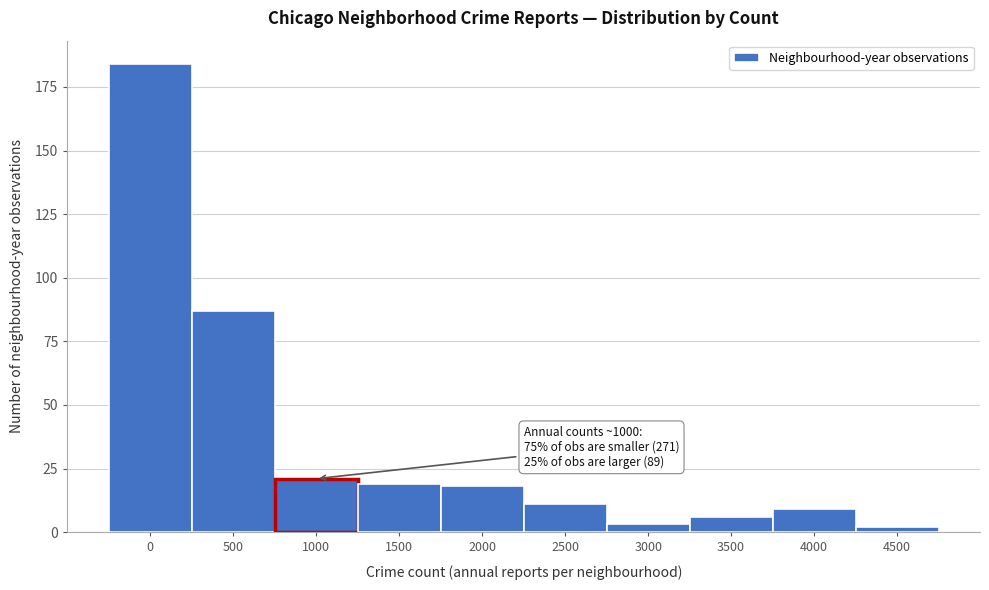

Reading left to right, what are all the values shown in this chart?

0=184	500=87	1000=21	1500=19	2000=18	2500=11	3000=3	3500=6	4000=9	4500=2